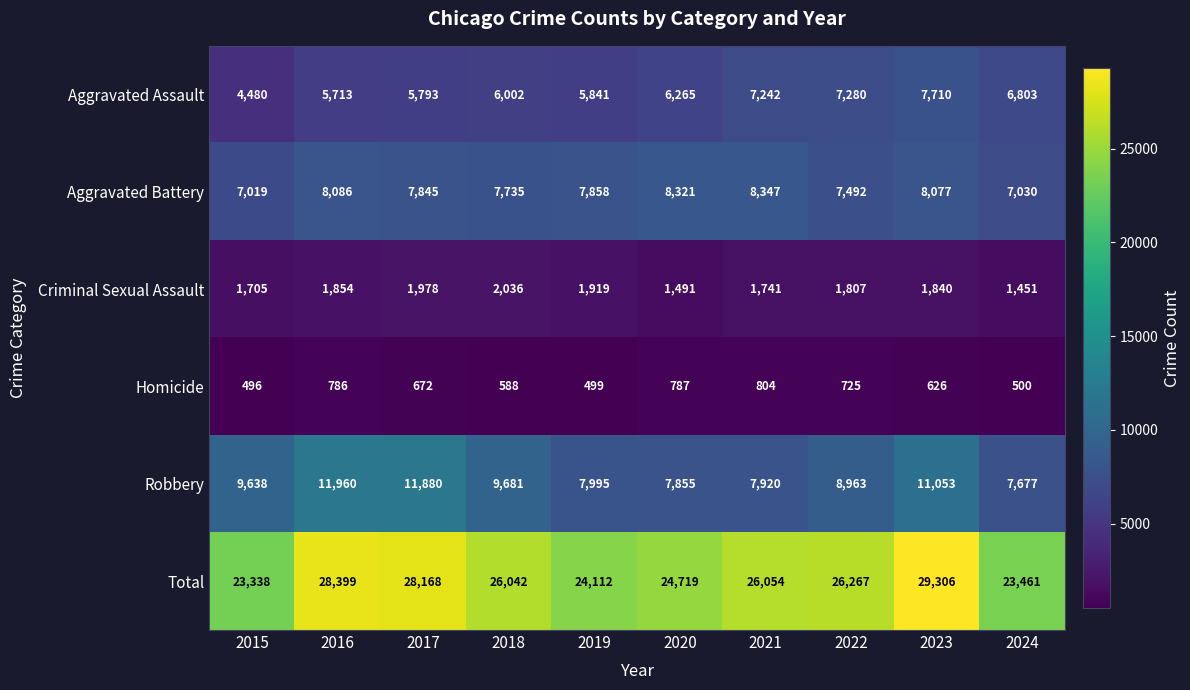

Which series has the largest total across all categories?

Total